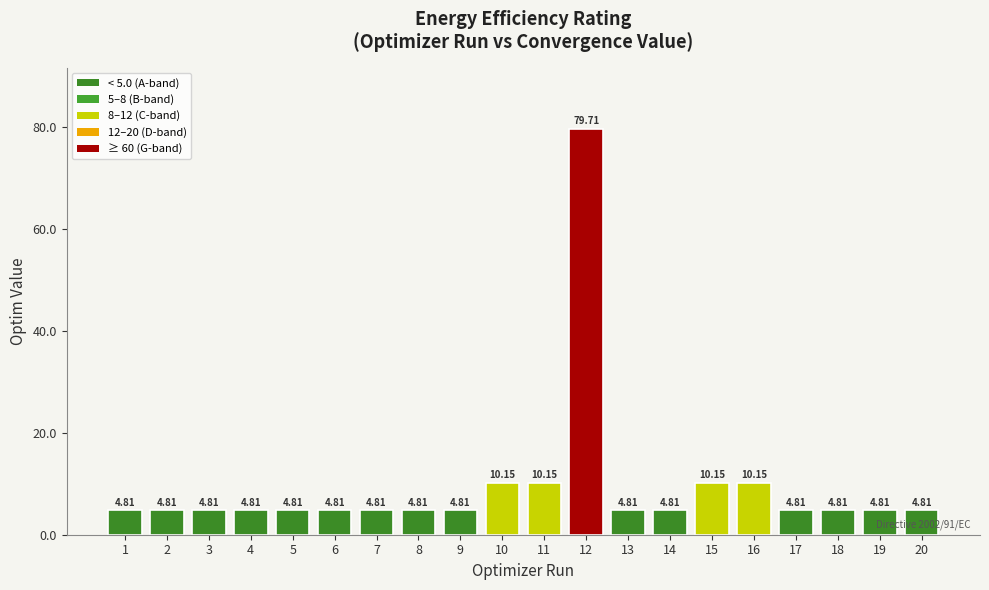

Does the chart contain any negative values?

No